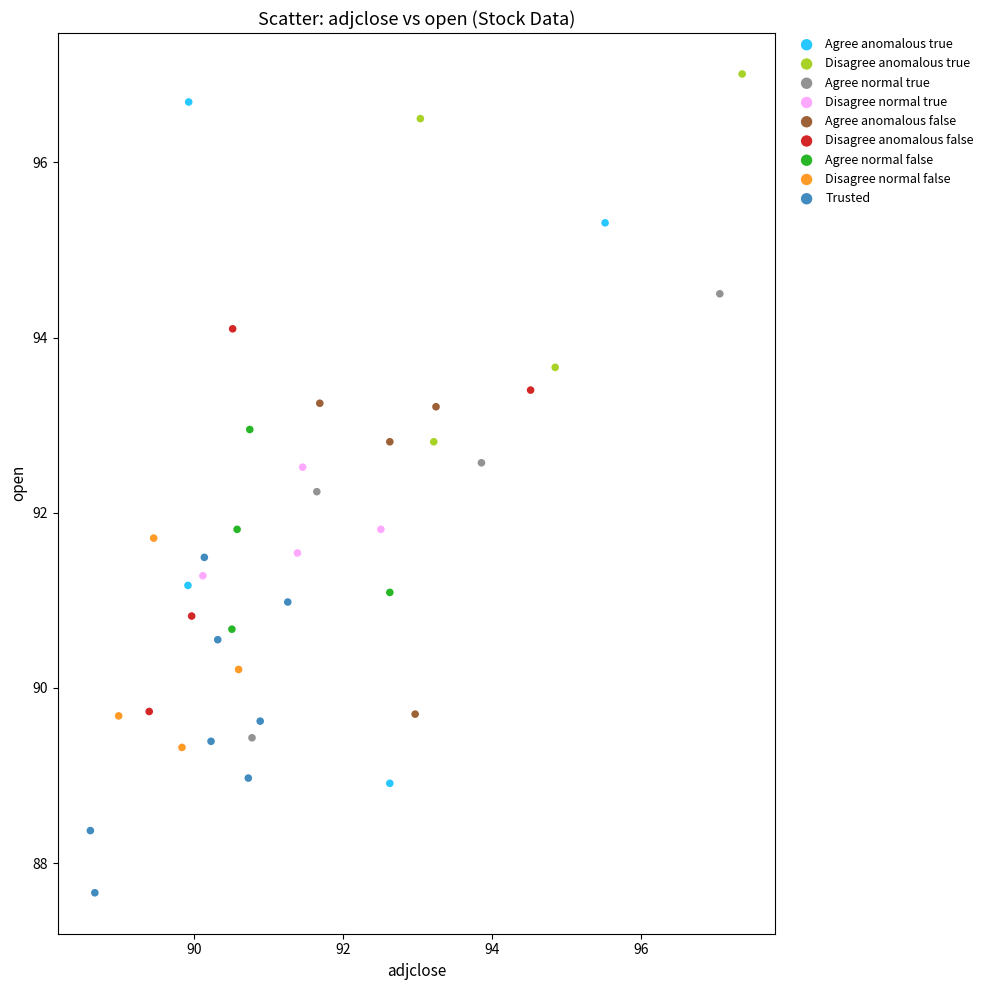

Which series contains the highest Y value?

Disagree anomalous true